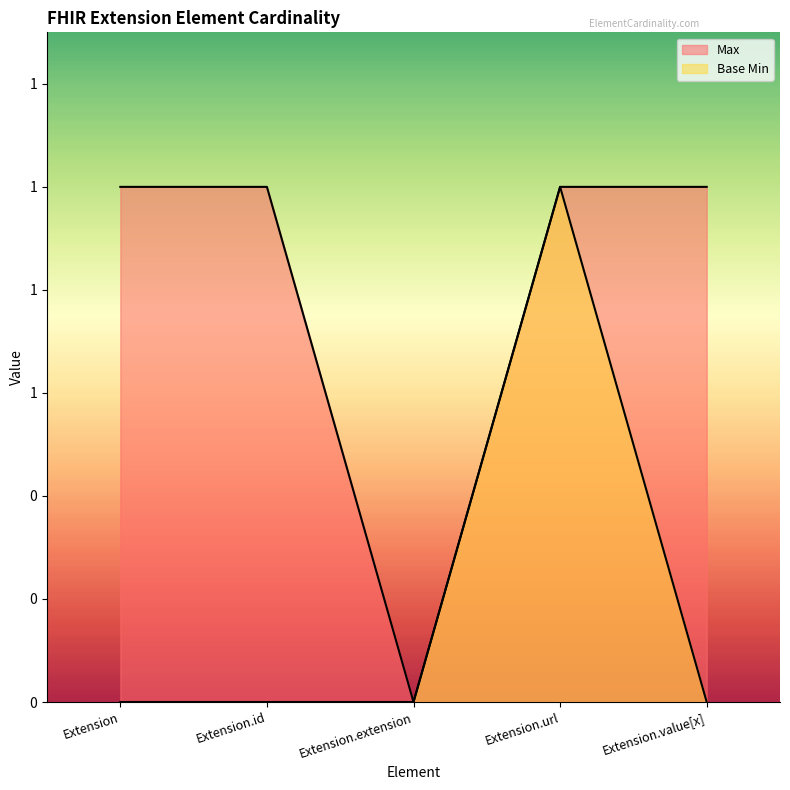

At which label is Max closest to 0?

Extension.extension